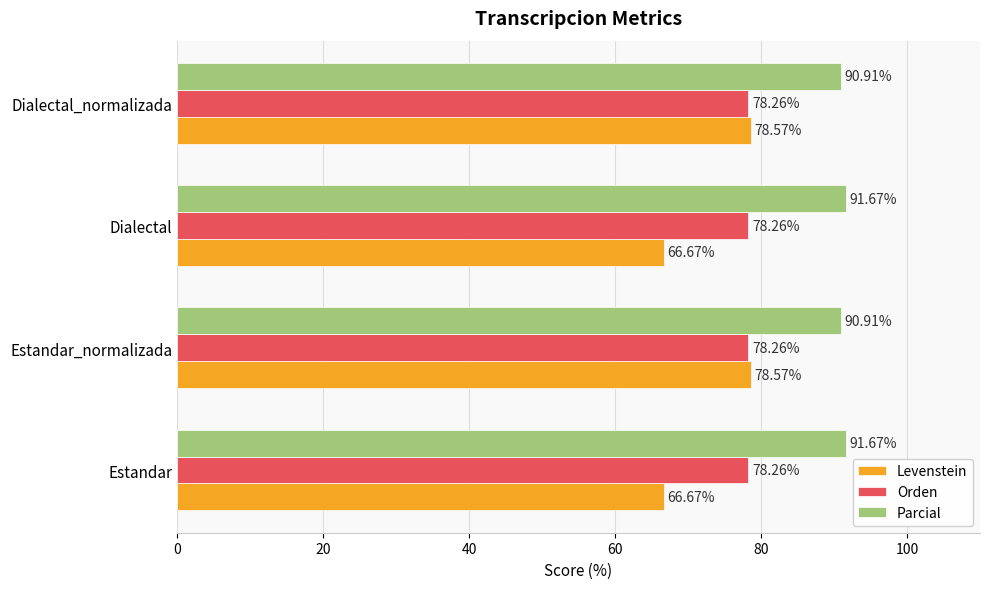

List the series in order of their overall mean, highest first.

Parcial, Orden, Levenstein